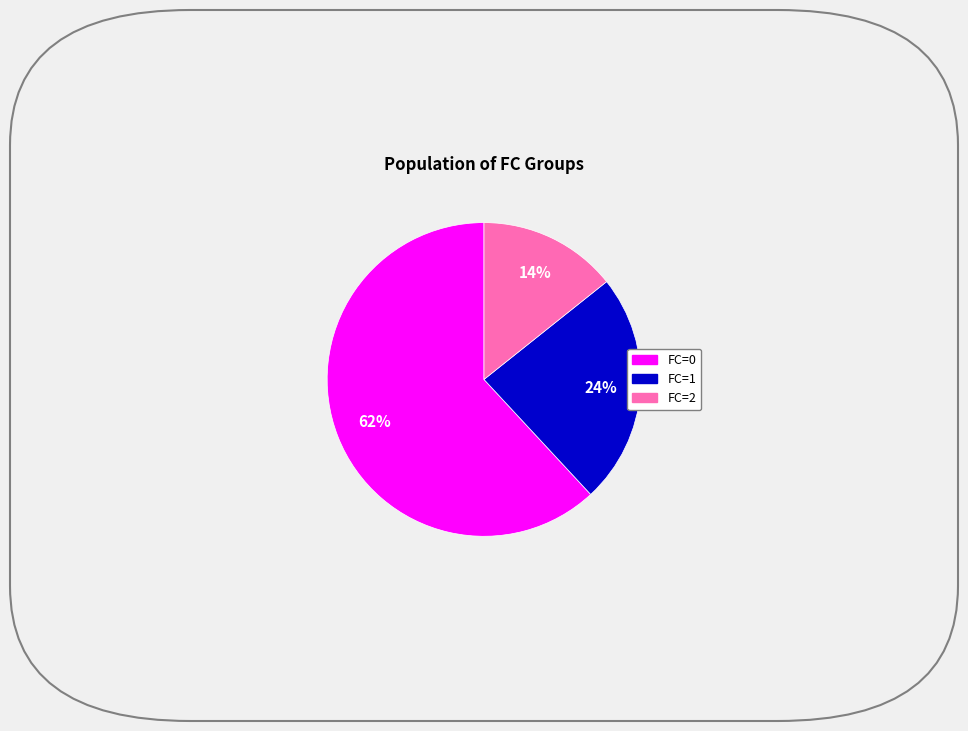

To the nearest percent, what is the difference between the largest and smallest slice percentages?

48%